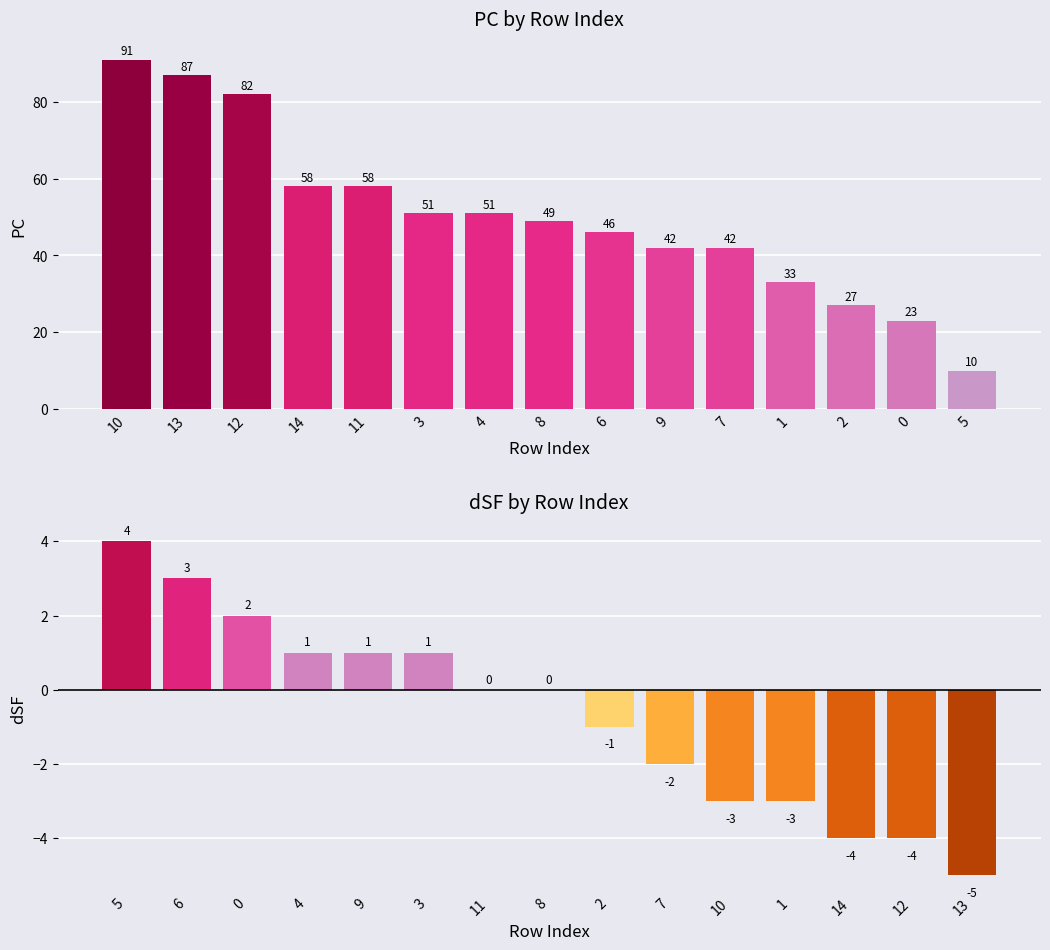

The PC series shows 33 at 1. True or false?

True